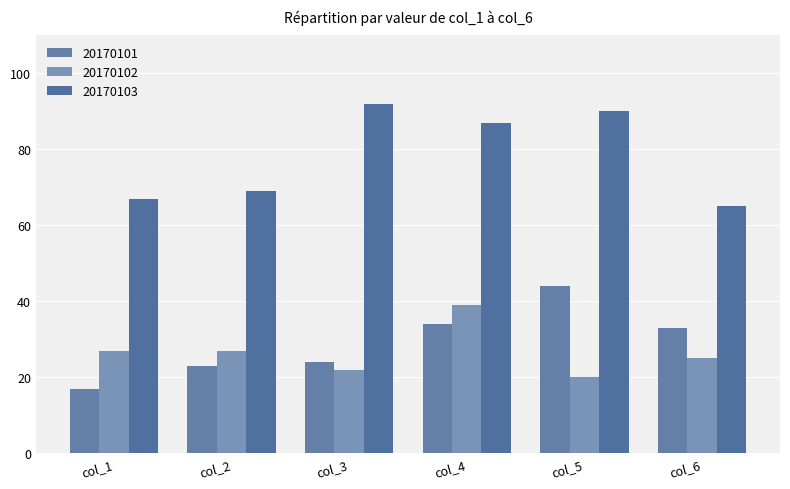

At how many categories does at least one series exceed 20?

6